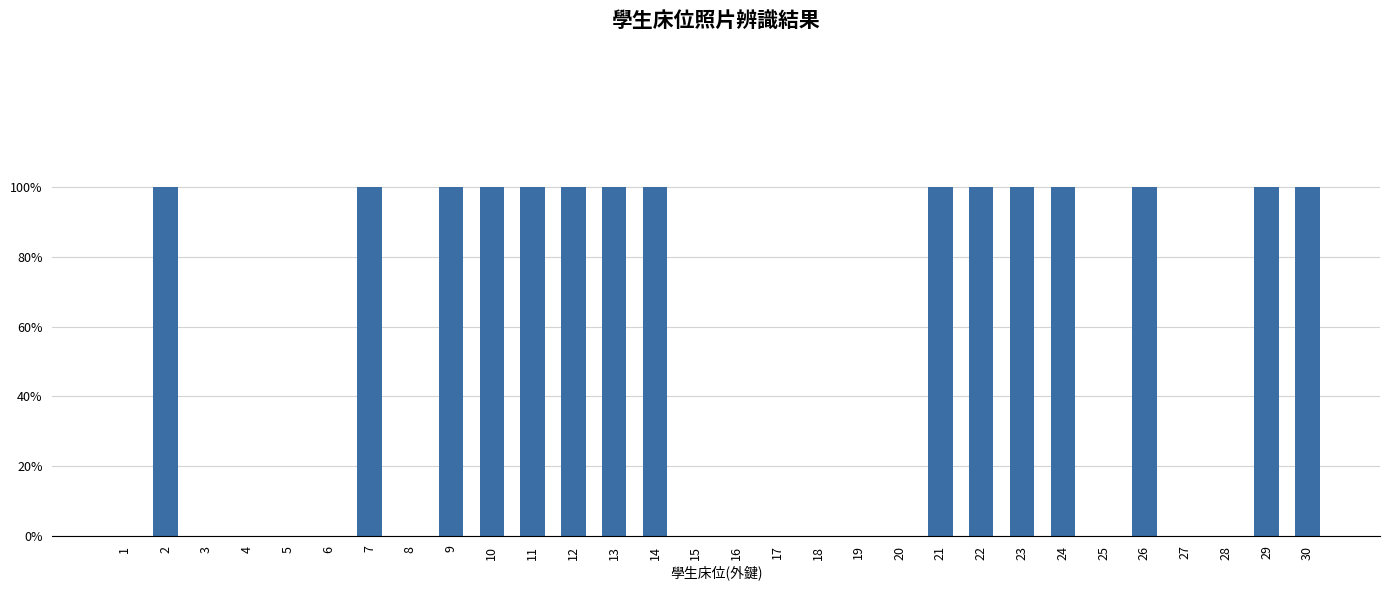

The chart shows a value of 1 at 10. True or false?

True